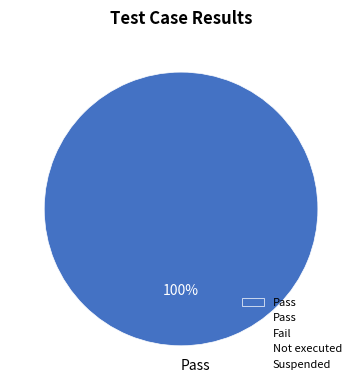

Rank the categories by value from lowest to highest.

Pass